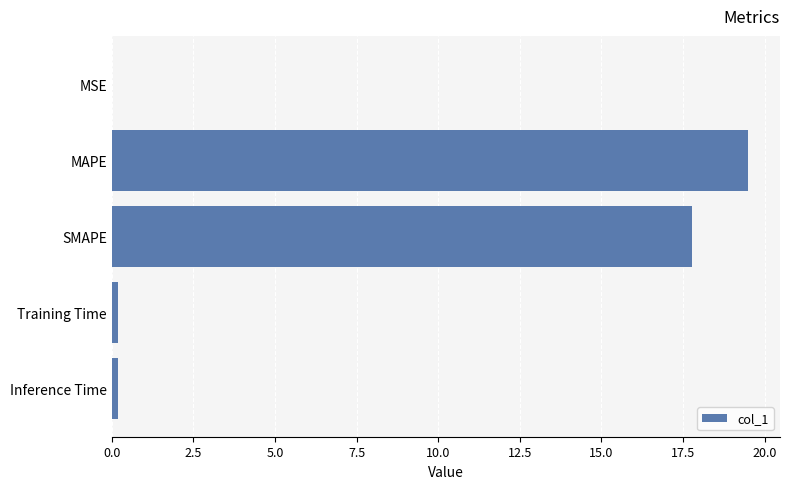

True or false: the data shows 11.9 at MAPE.

False